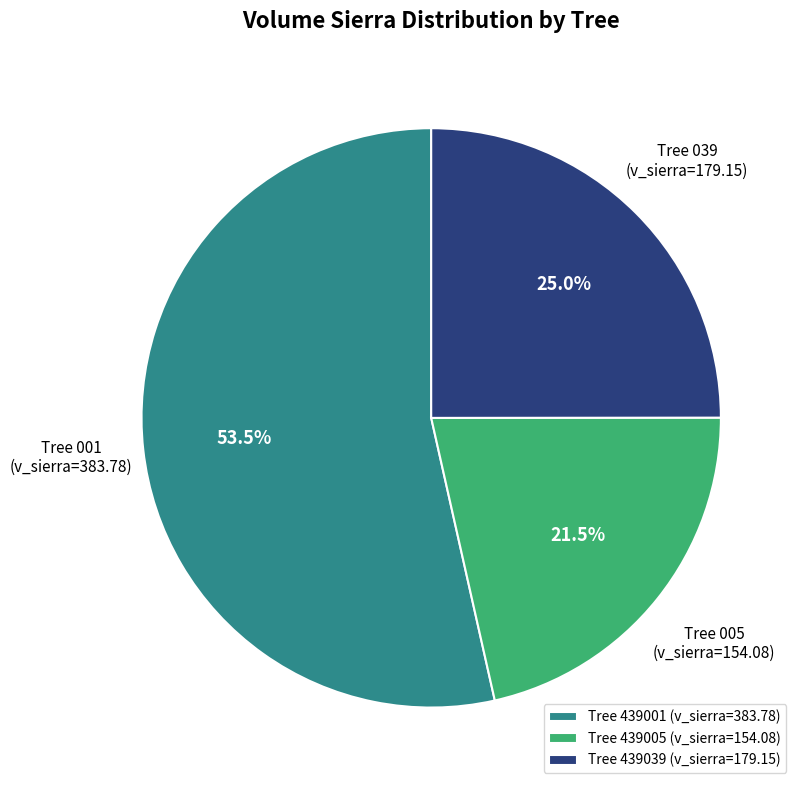

Count the number of slices in the pie.

3